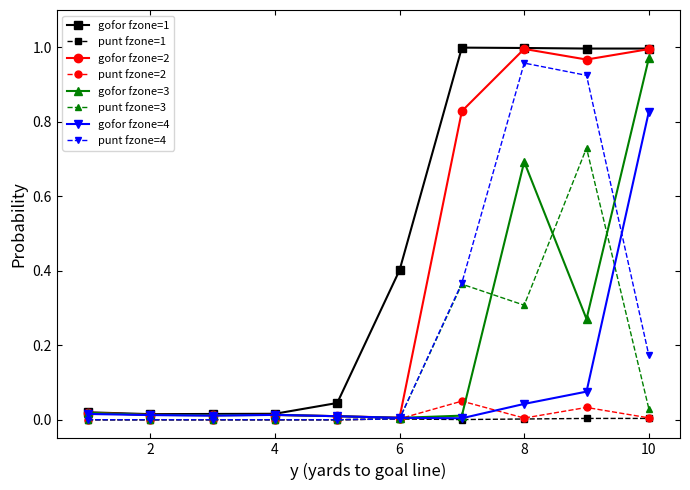

At how many categories does at least one series exceed 0?

10